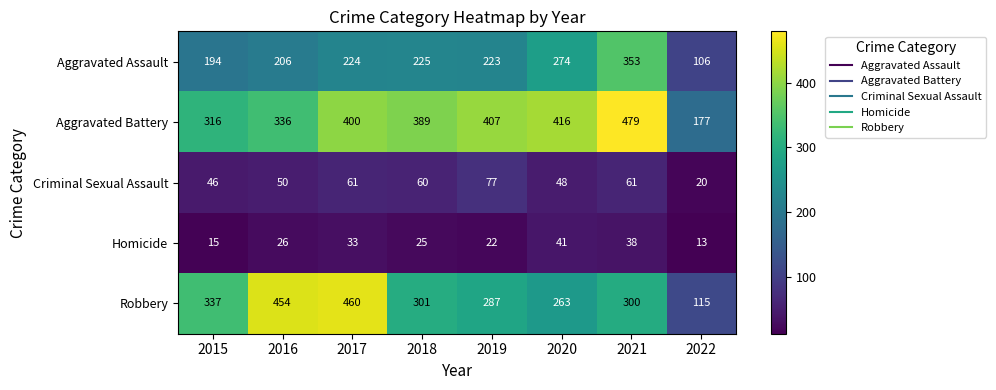

Count the Homicide values in the range 22 to 38.

5